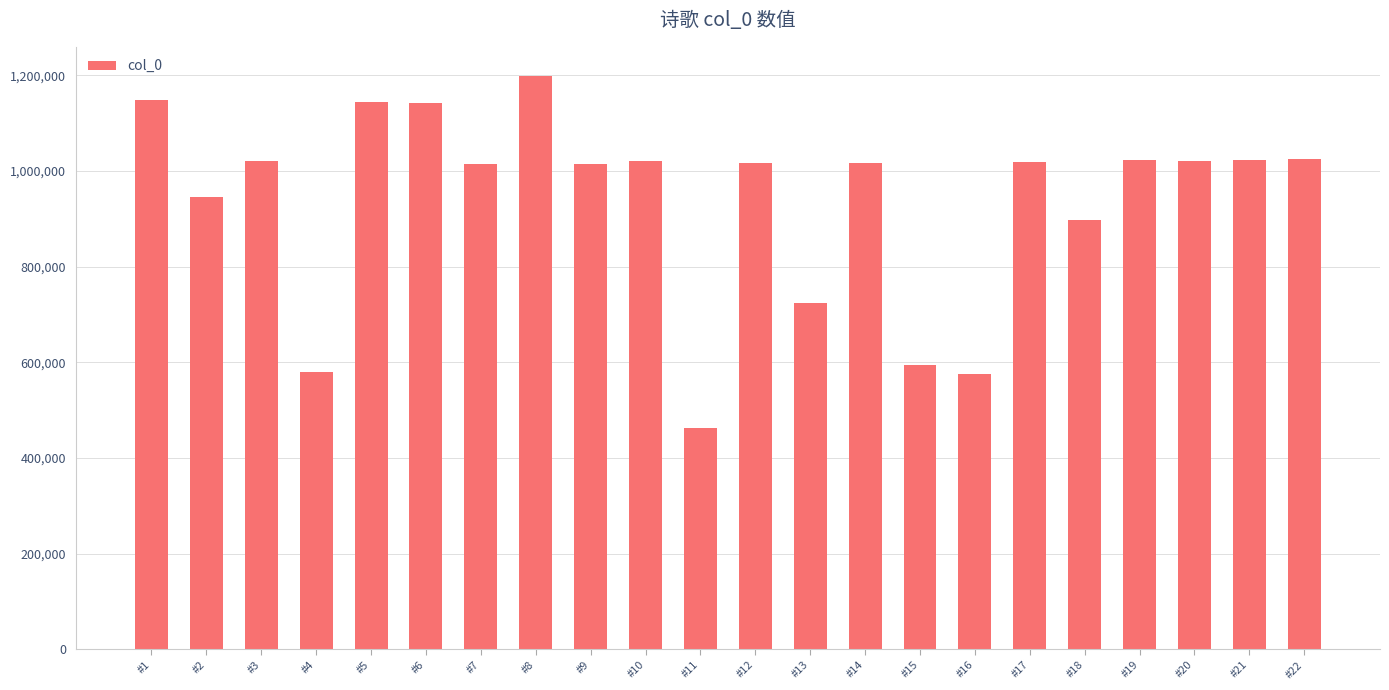

What is the difference between the maximum and second lowest values?

623204